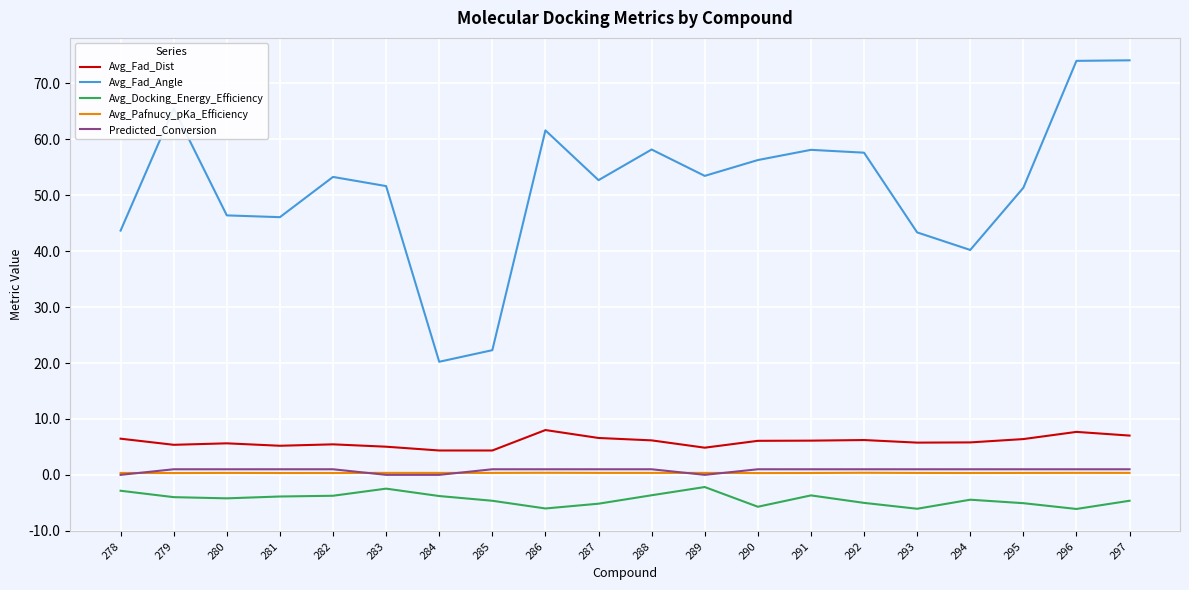

True or false: Avg_Docking_Energy_Efficiency has more than 1 points higher than both neighbors.

True